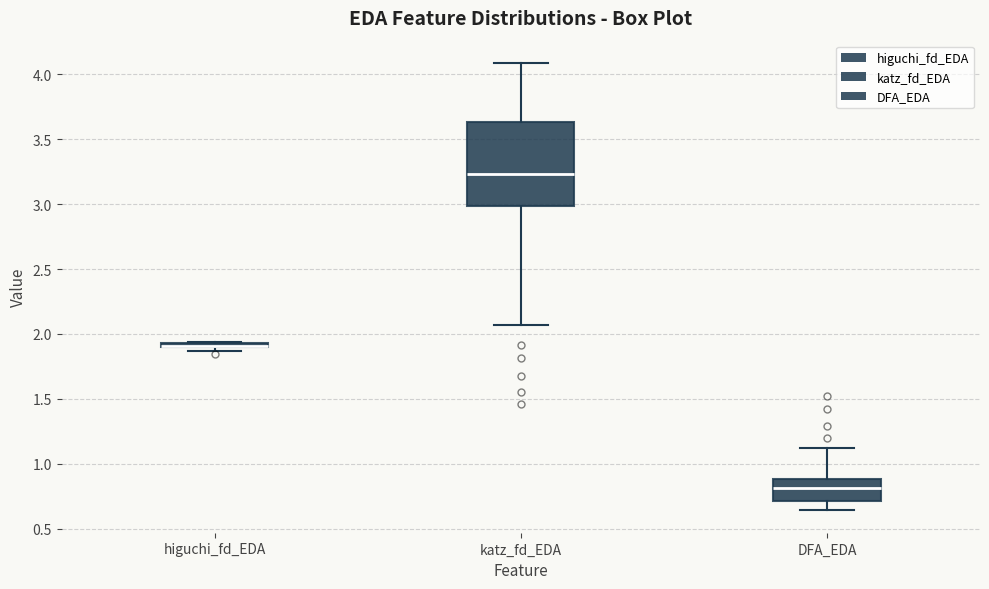

Which box is the tallest, from its lower edge to its upper edge?

katz_fd_EDA